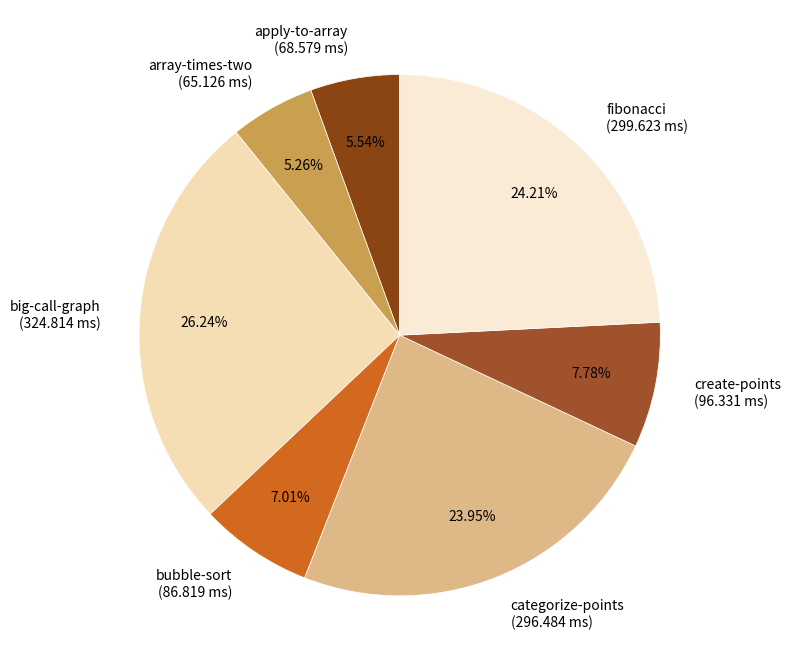

Combined, do categorize-points (296.484 ms) and create-points (96.331 ms) account for over 50%?

No